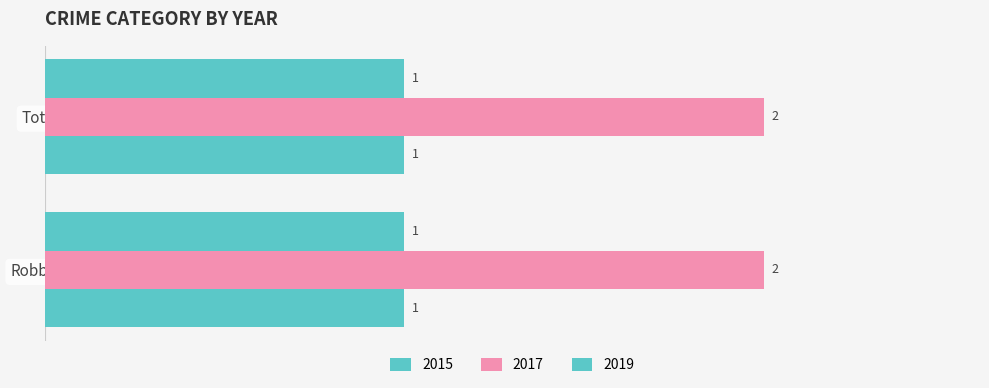

What is the maximum value for 2017?

2